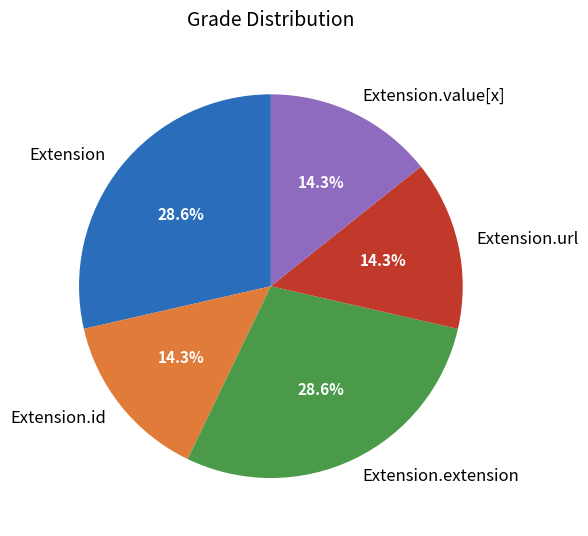

Is there any slice that represents more than half of the pie?

No